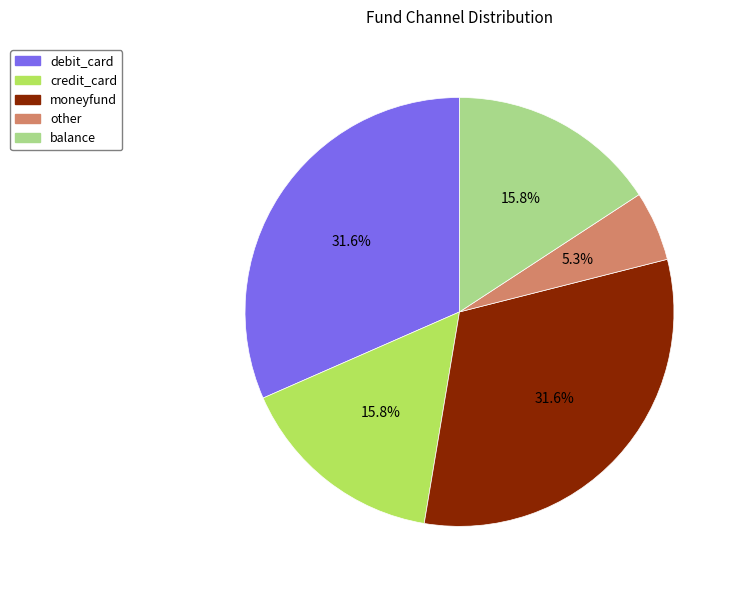

Which has a higher value, other or credit_card?

credit_card